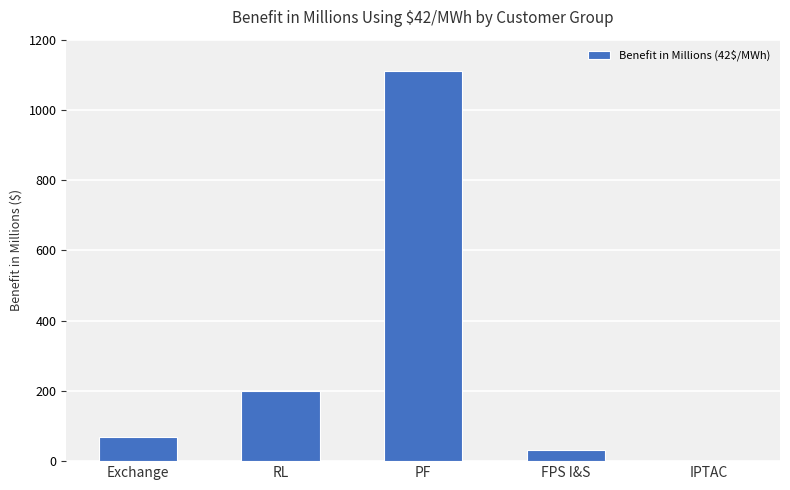

Read the value at PF.

1111.0